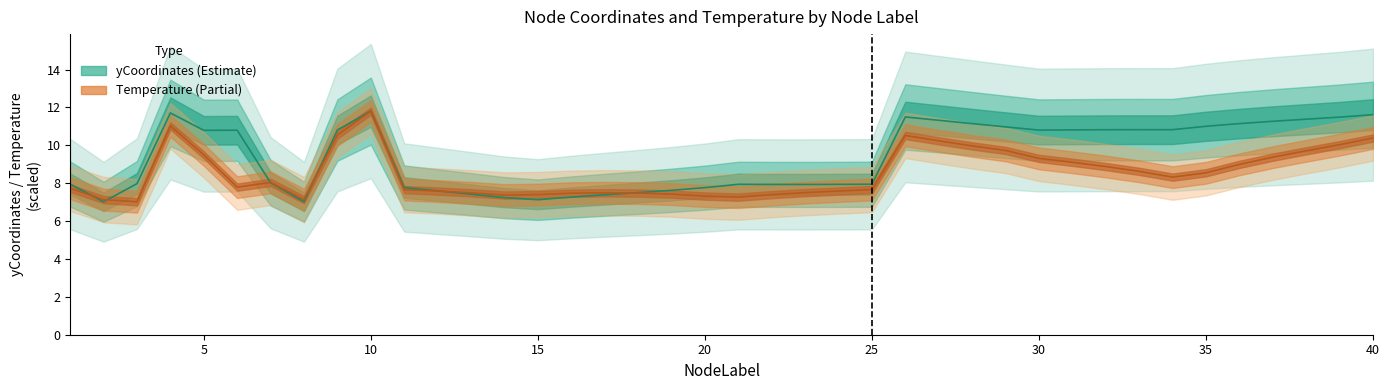

What is the value of the Temperature point at the 2nd from the left?

7.1